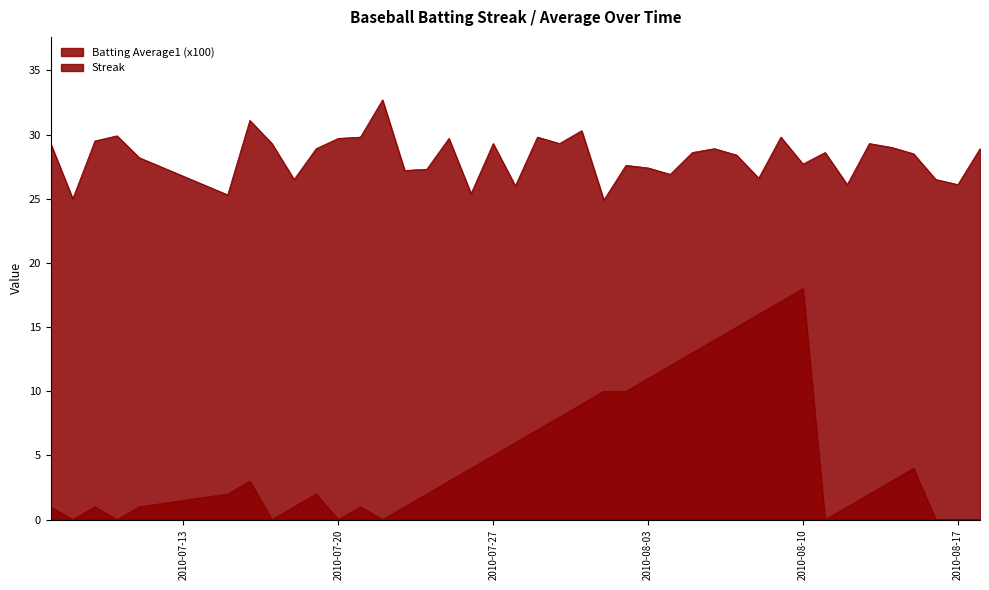

The value of Streak at 2010-08-03 is 17.3. True or false?

False